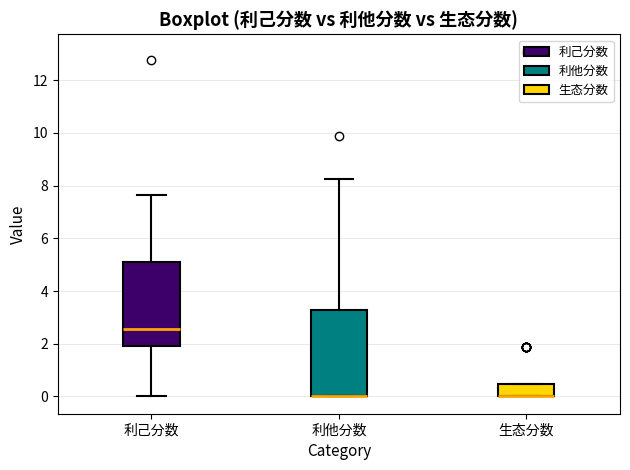

Reading left to right, transcribe this box plot: for each box, give where its median line is, the range the box spans, and where its two whiskers end, as read against the y-axis. The values are not printed on the chart, so give them approximately, as read against the axis.

利己分数: median 2.6, box 2.0 to 5.2, whiskers 0.0 to 7.6
利他分数: median 0.0 (drawn on the box's lower edge), box 0.0 to 3.4, whiskers 0.0 to 8.2
生态分数: median 0.0 (drawn on the box's lower edge), box 0.0 to 0.4, whiskers 0.0 to 0.4